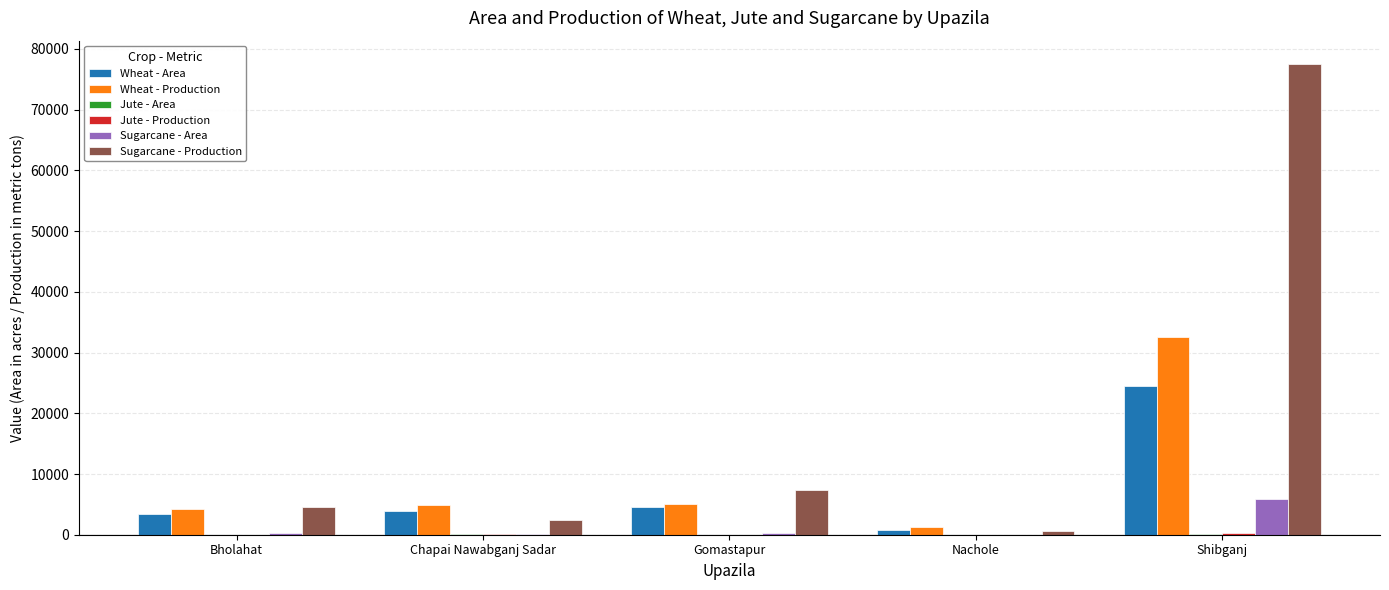

How many groups of bars are there?

5